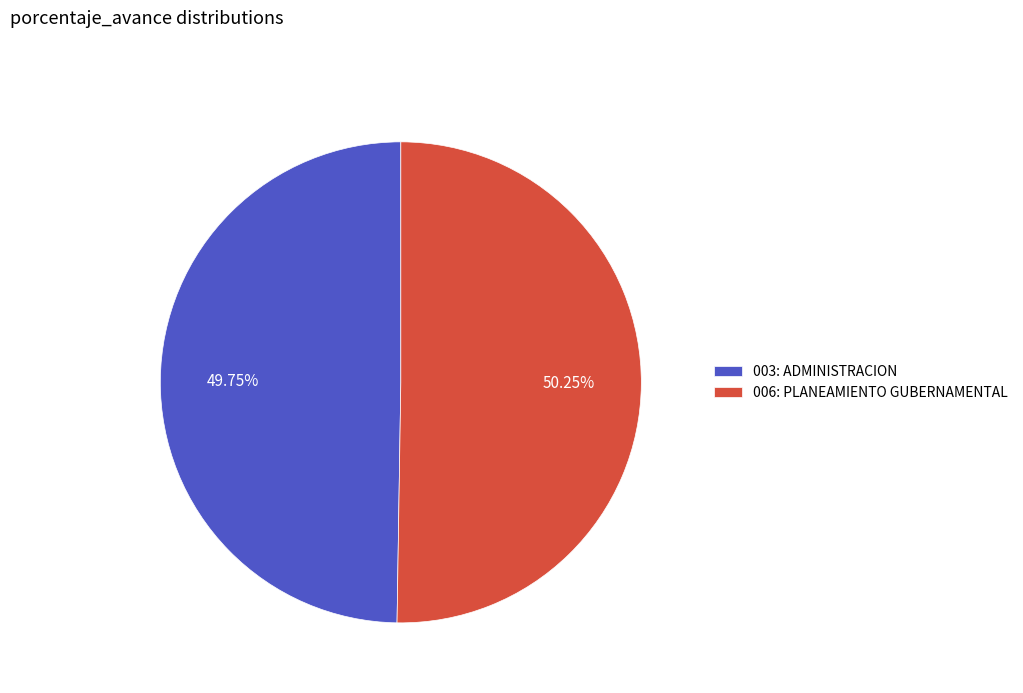

What percentage is the 003: ADMINISTRACION slice, to the nearest percent?

50%